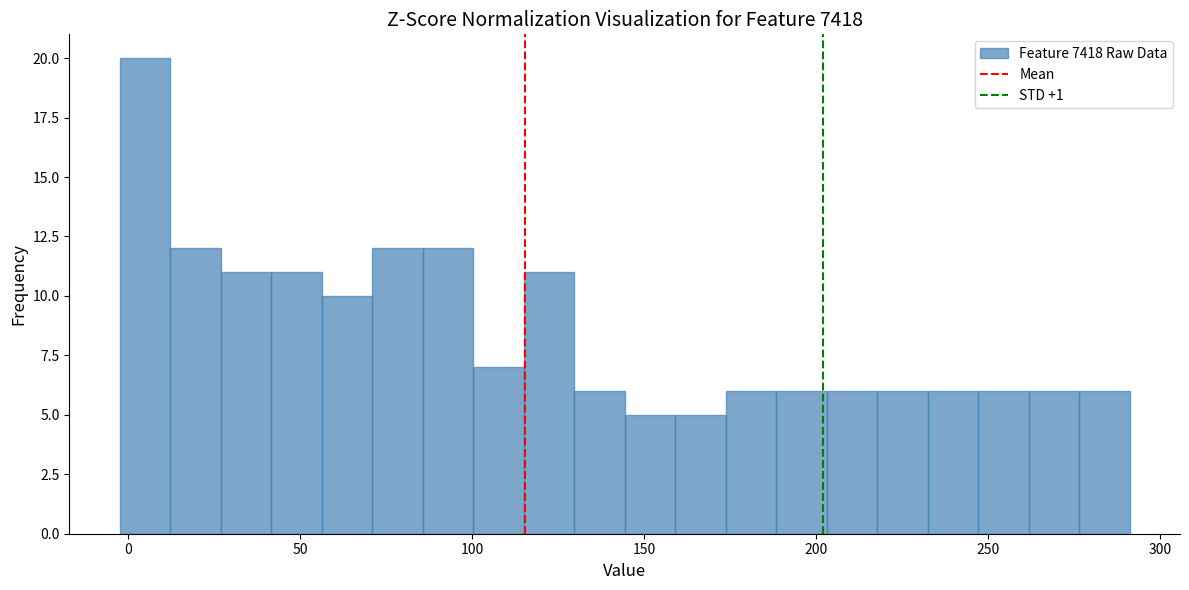

Around what value on the x-axis is the tallest bar? Give the approximate position of its centre, as read against the axis.

5